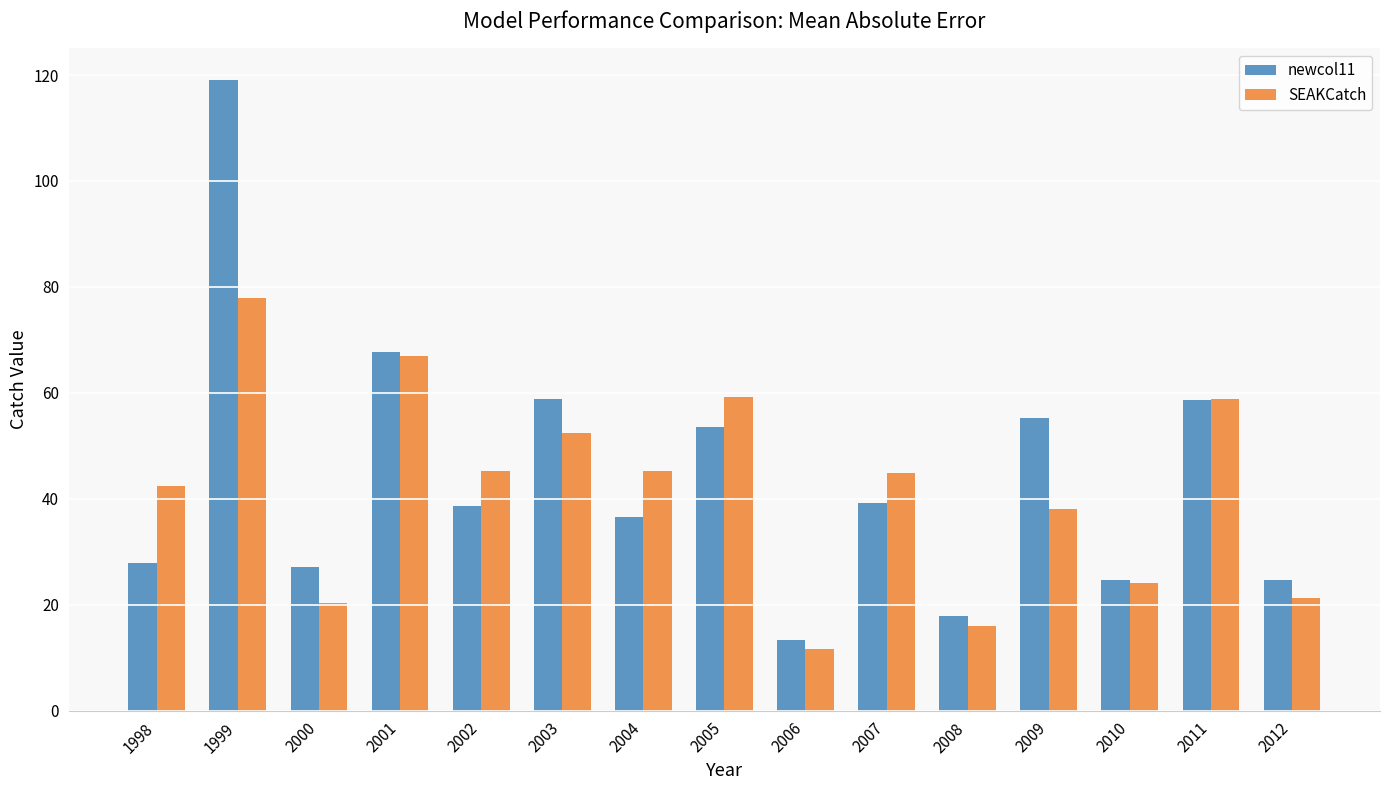

What is the average value of the SEAKCatch series?

41.6